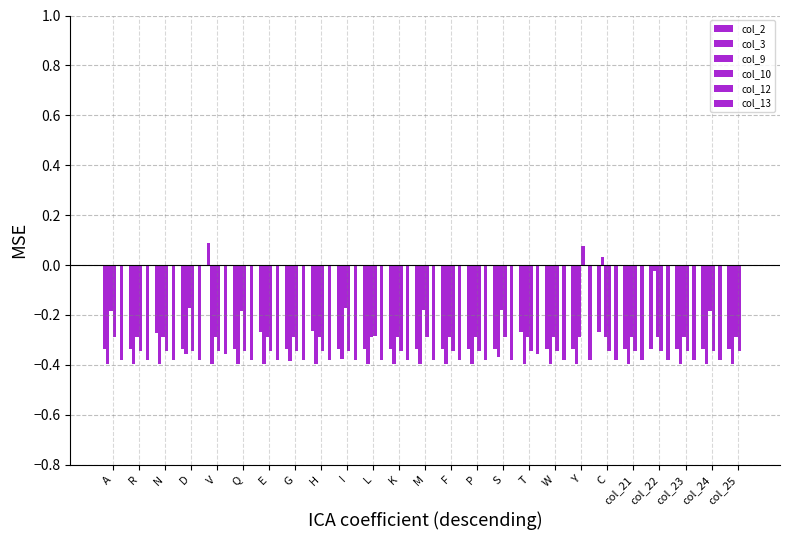

Read the col_3 value at M.

-0.4